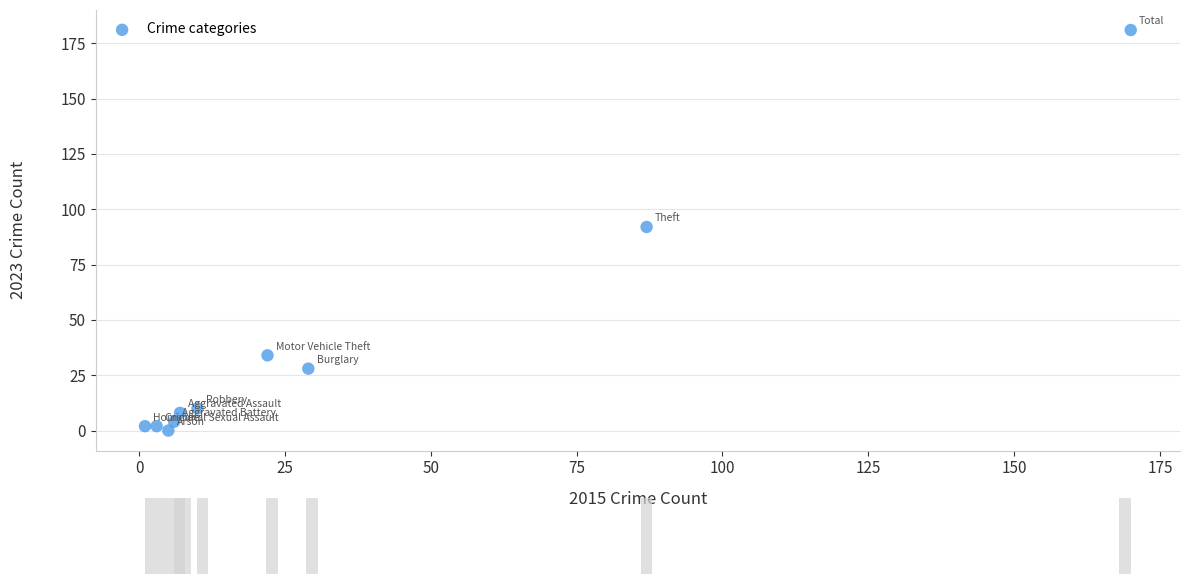

What Y value in the scatter plot is closest to 90?

92